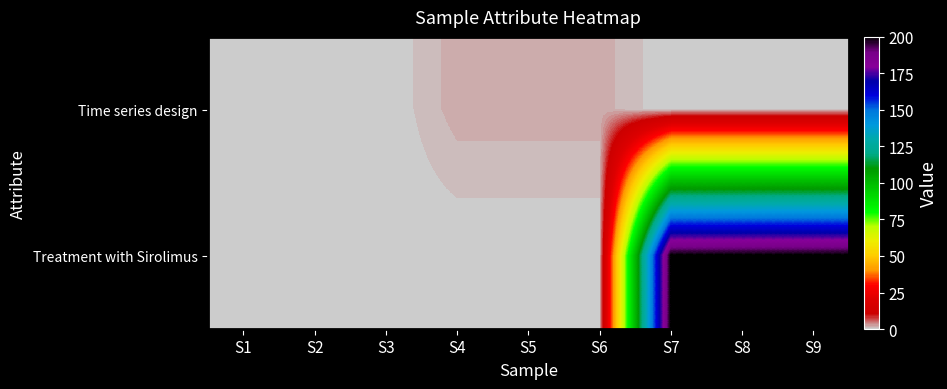

Rank the series at S9 from highest to lowest value.

Treatment with Sirolimus, Time series design